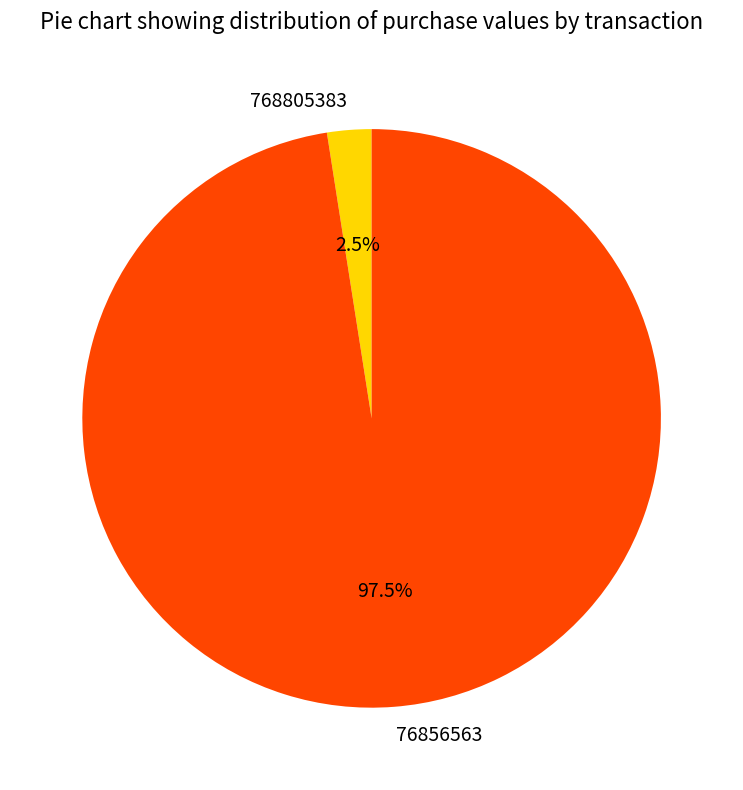

Which slice represents more than half of the pie?

76856563